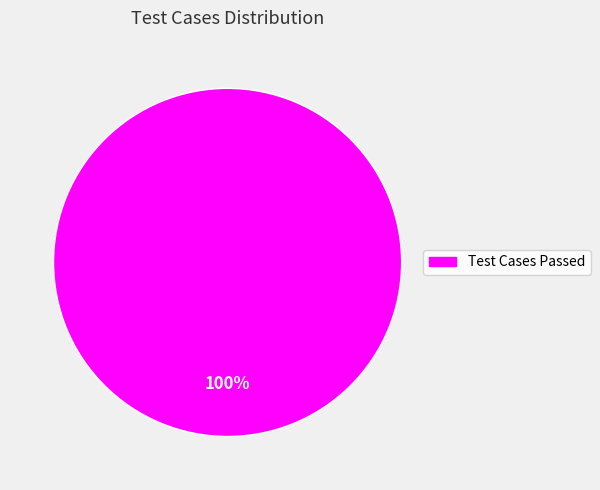

Is there any slice that represents more than half of the pie?

Yes